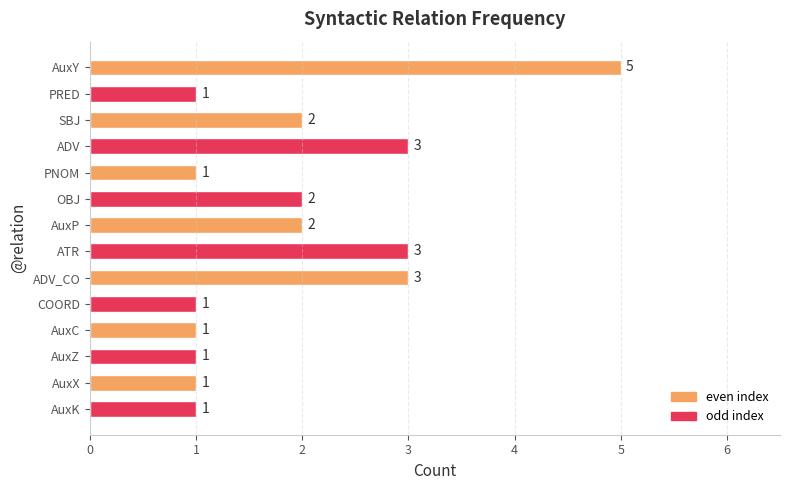

What is the sum of all values?

27